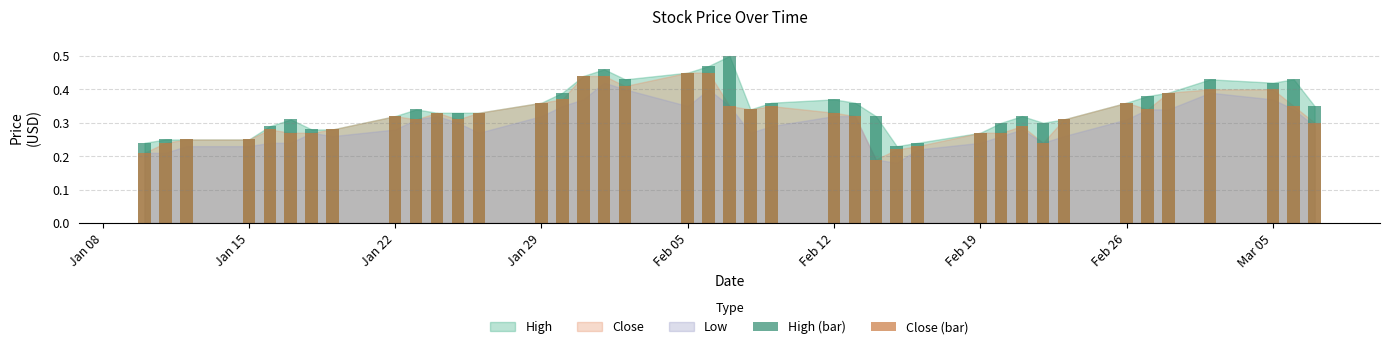

Which series has the largest total across all categories?

High (bar)